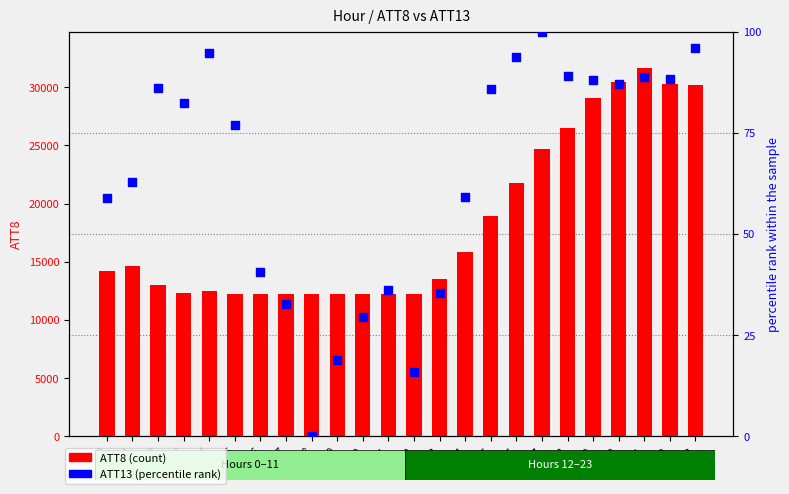

Which series has the largest total across all categories?

ATT8 (count)